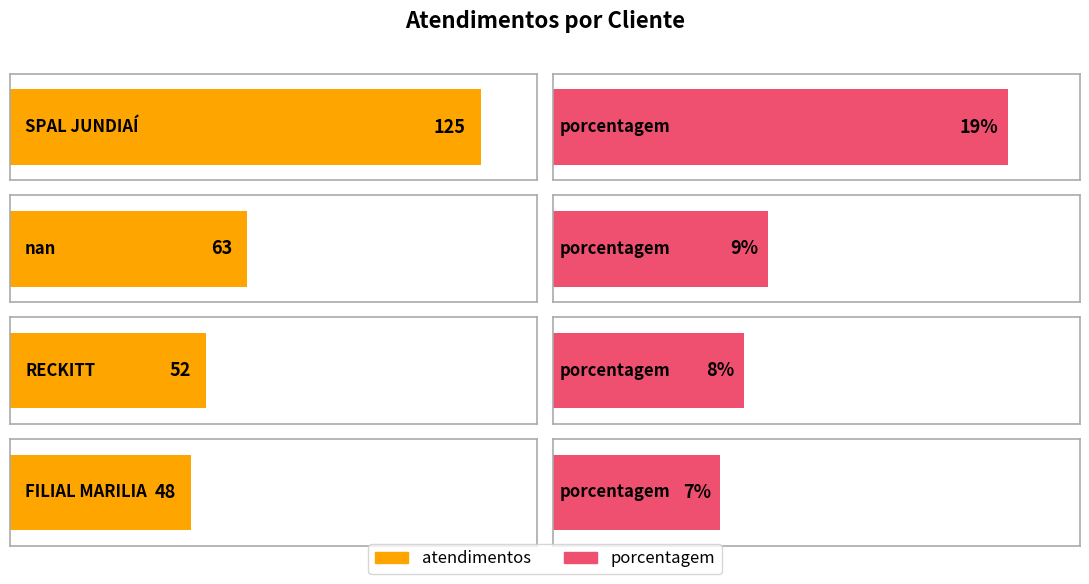

What is the highest value of the atendimentos series?

125